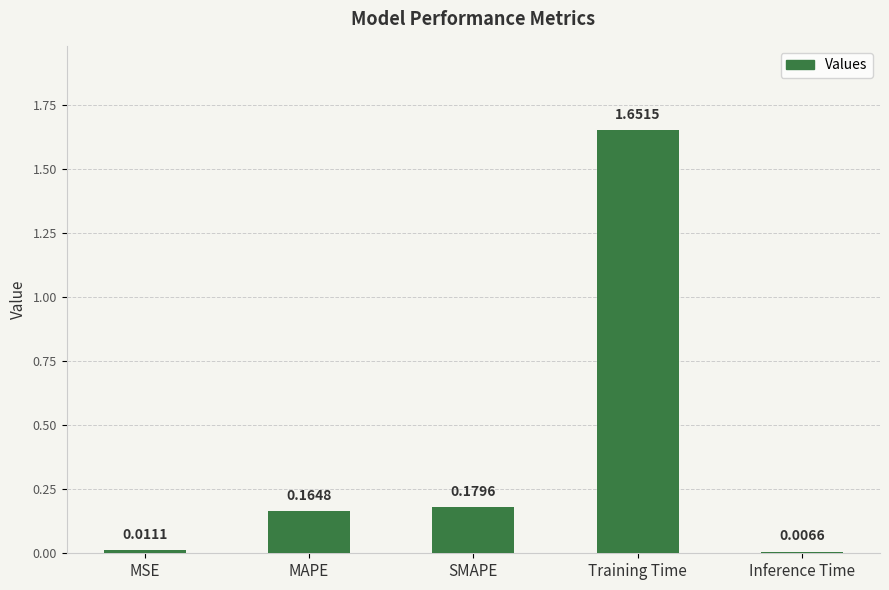

What is the sum of all values?

2.0